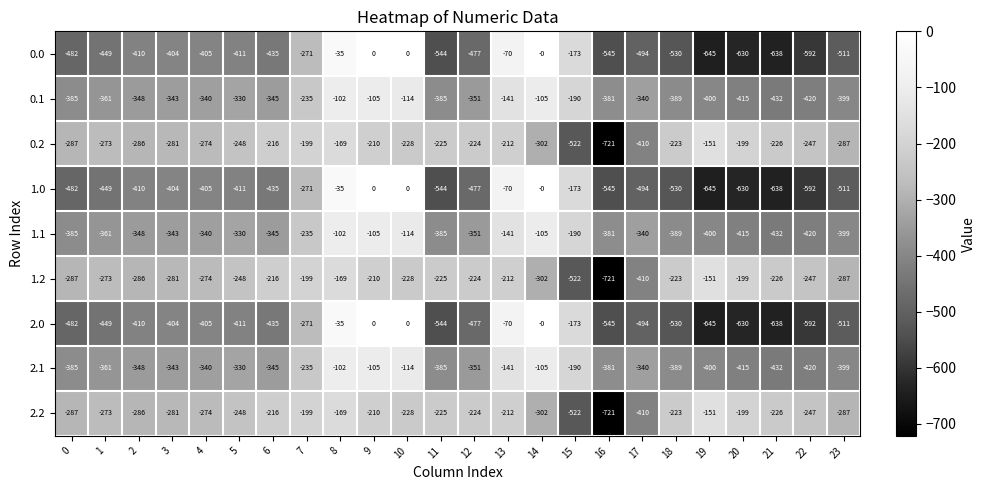

At which label is 1.1 closest to -267?

7